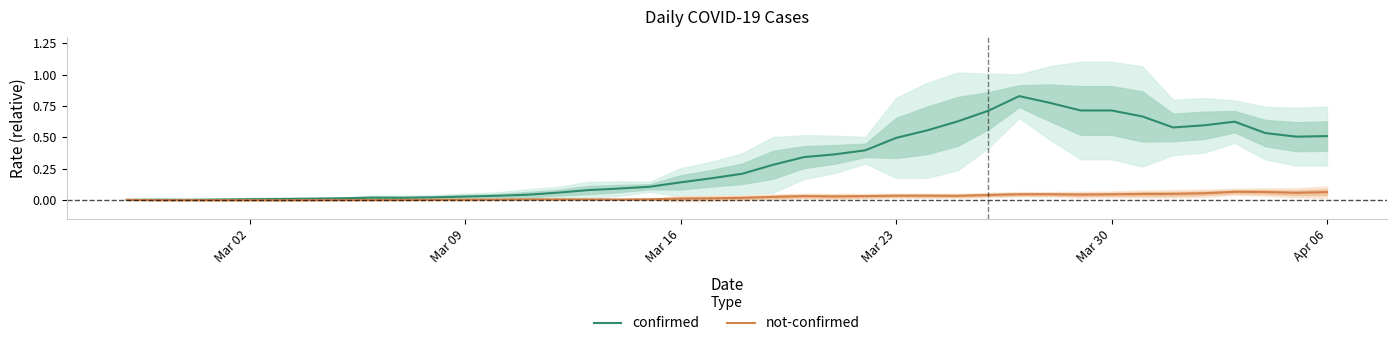

What is the difference between the maximum and minimum values in the confirmed series?

0.8